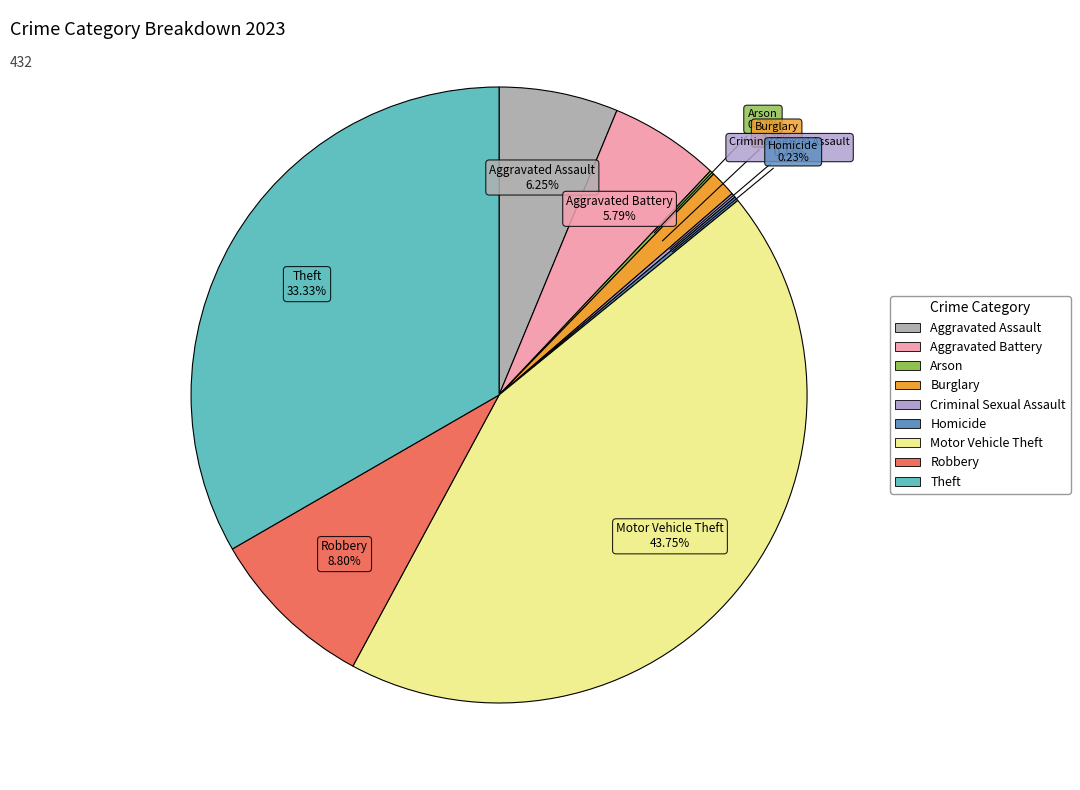

The Theft slice represents 46% of the pie. True or false?

False